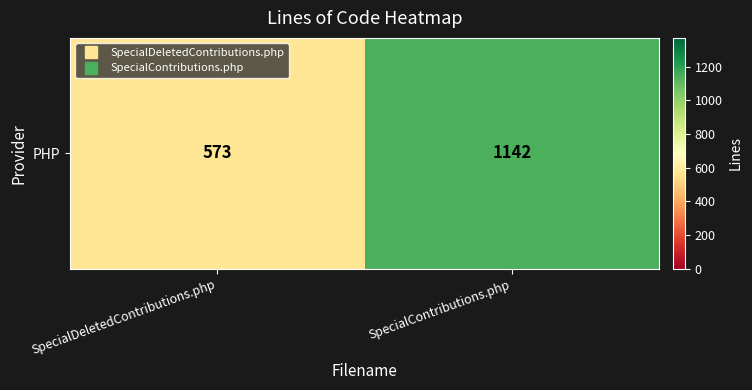

How many values are below 1142?

1